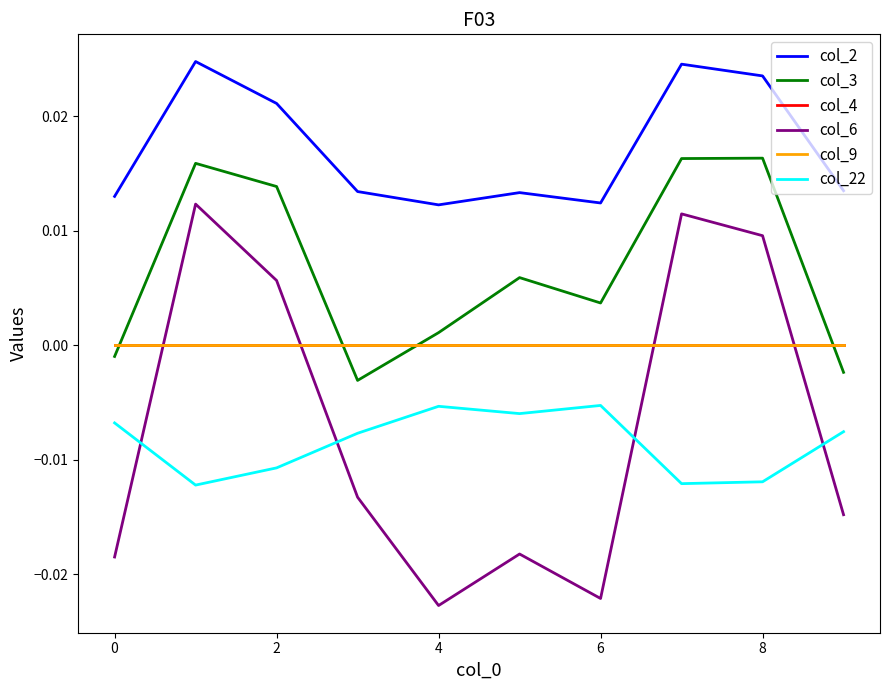

True or false: col_6 and col_3 cross at least once.

False